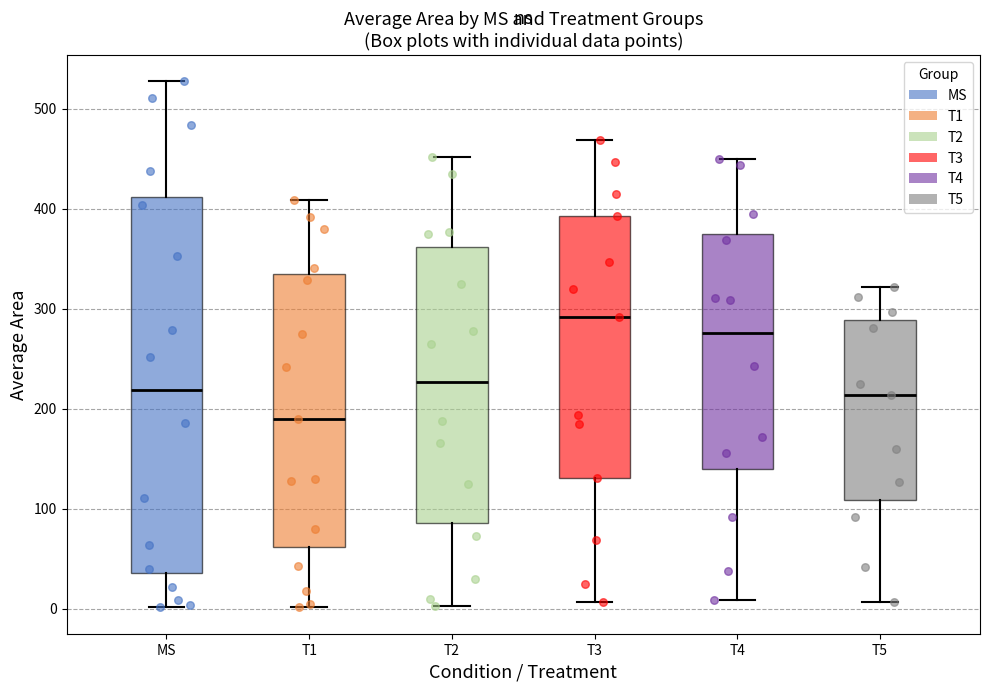

Reading left to right, transcribe this box plot: for each box, give where its median line is, the range the box spans, and where its two whiskers end, as read against the y-axis. The values are not printed on the chart, so give them approximately, as read against the axis.

MS: median 220, box 40 to 410, whiskers 0 to 530
T1: median 190, box 60 to 330, whiskers 0 to 410
T2: median 230, box 90 to 360, whiskers 0 to 450
T3: median 290, box 130 to 390, whiskers 10 to 470
T4: median 280, box 140 to 370, whiskers 10 to 450
T5: median 210, box 110 to 290, whiskers 10 to 320